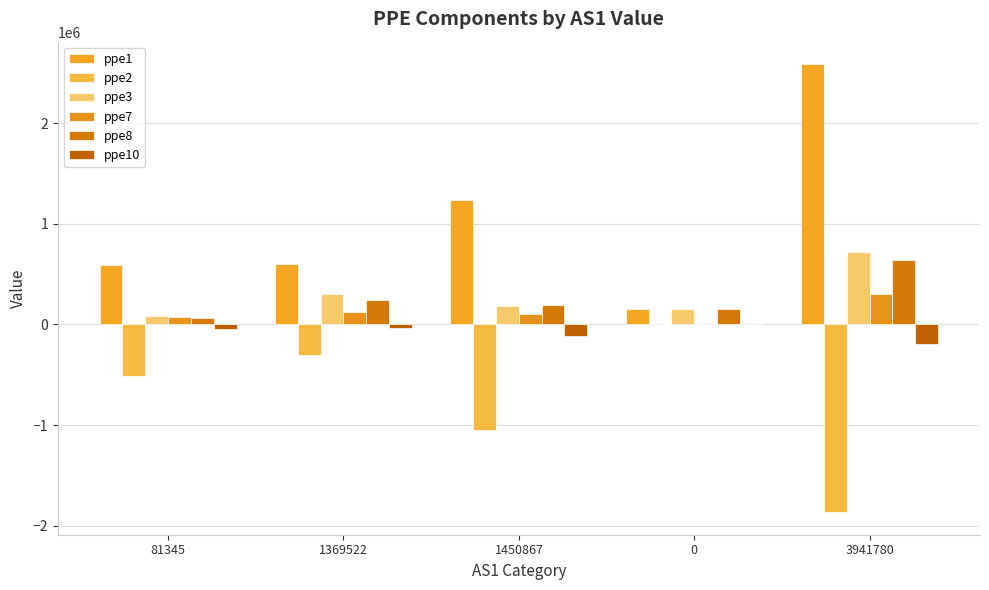

Which series has the largest total across all categories?

ppe1